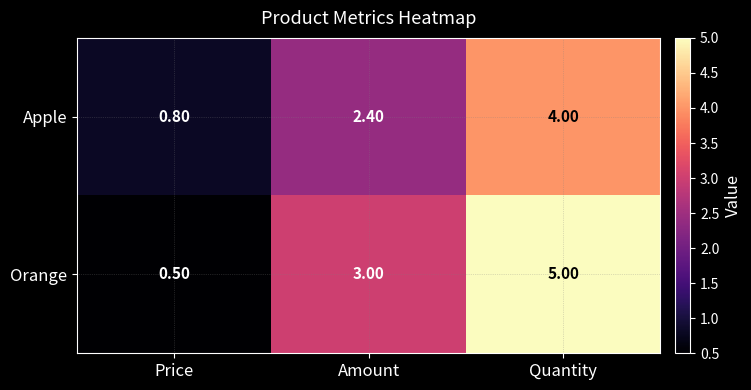

Count the number of data series in this chart.

2